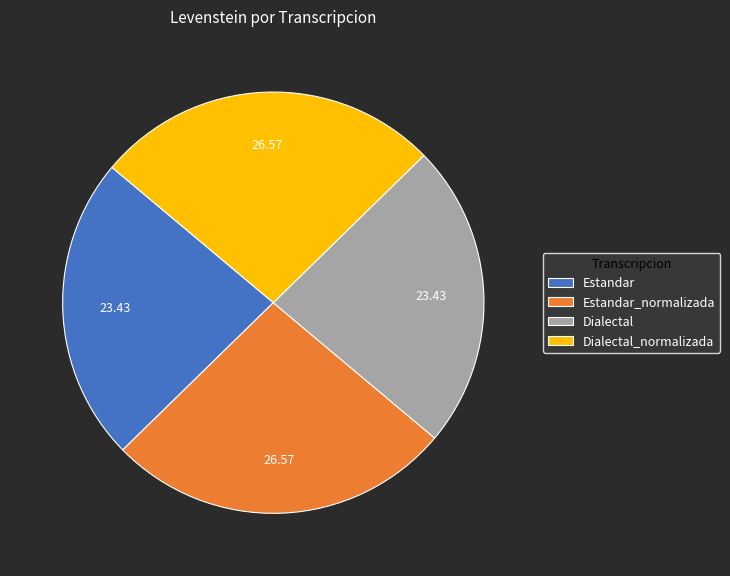

Is it true that Estandar_normalizada is 33% of the pie?

False